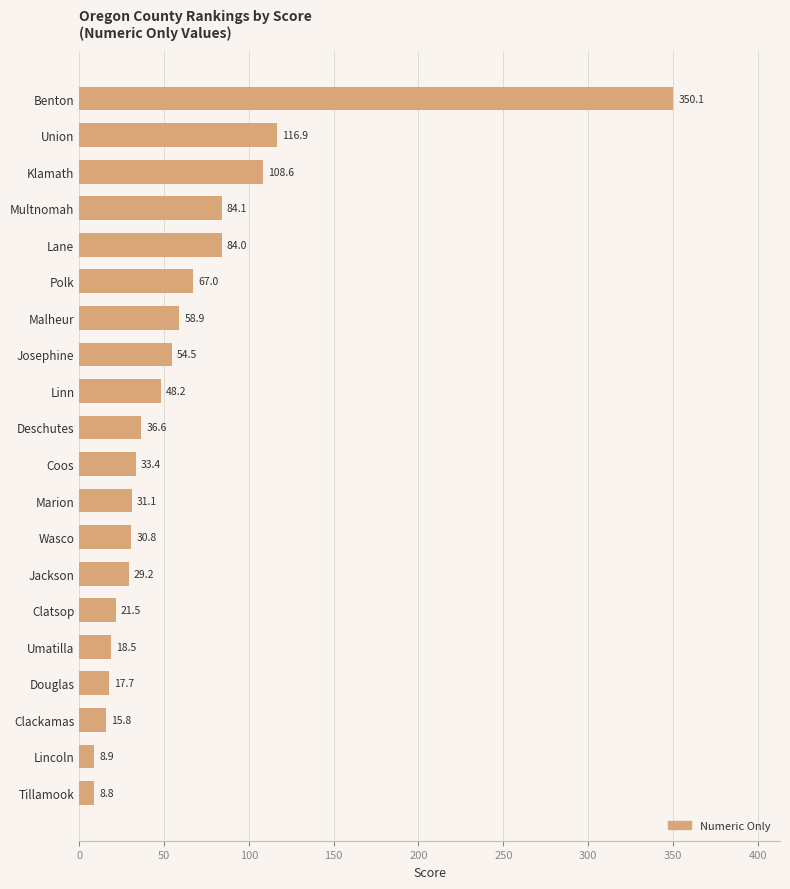

How many values are below 36?

10